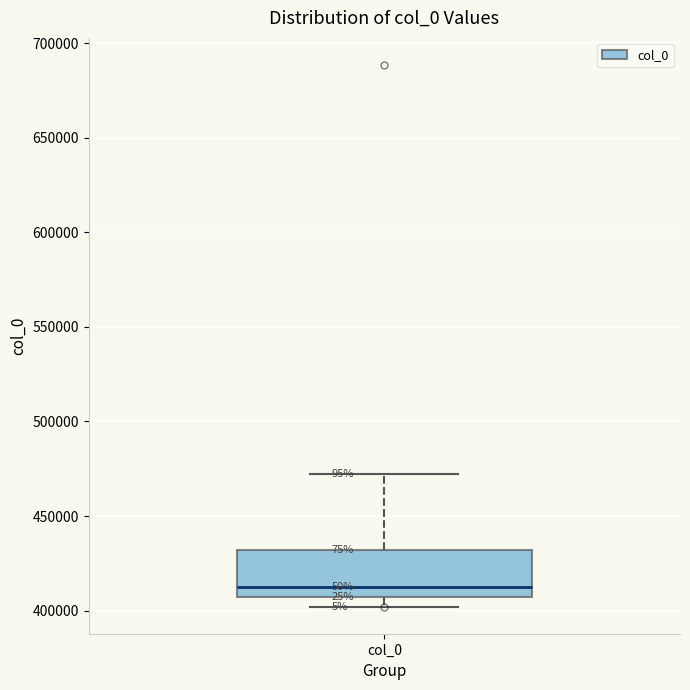

Where does the median line of the box for col_0 sit on the y-axis? The values are not printed on the chart, so give them approximately, as read against the axis.

410000